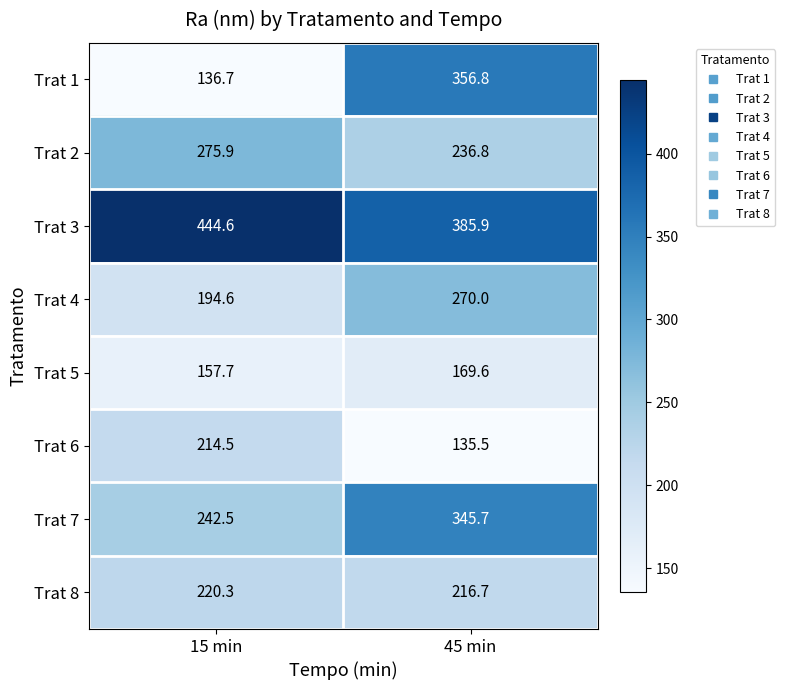

What is the total value across all series at 15 min?

1886.8